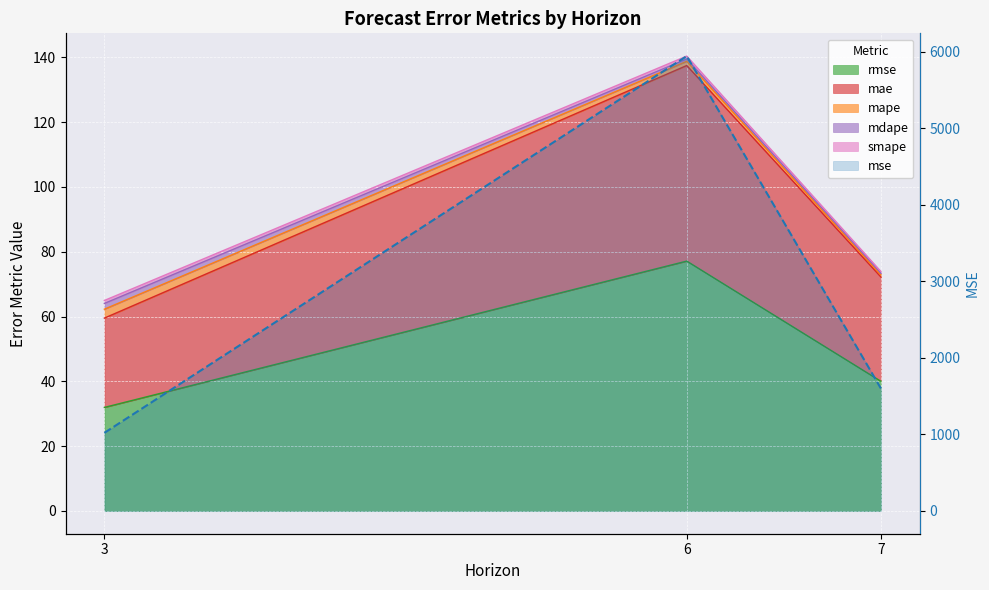

What is the sum of all rmse values?

149.1